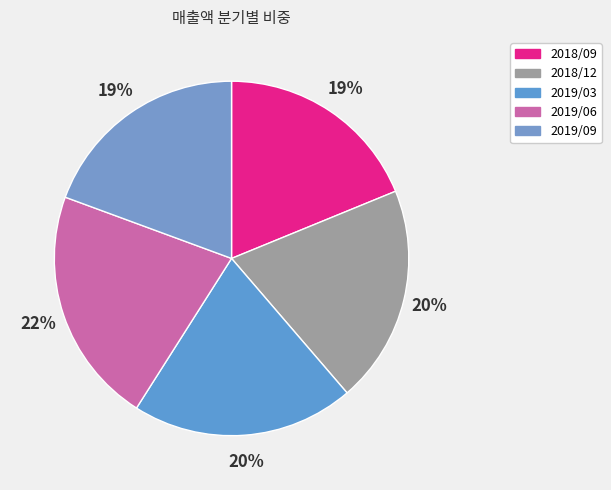

Which category has the biggest portion of the pie?

2019/06